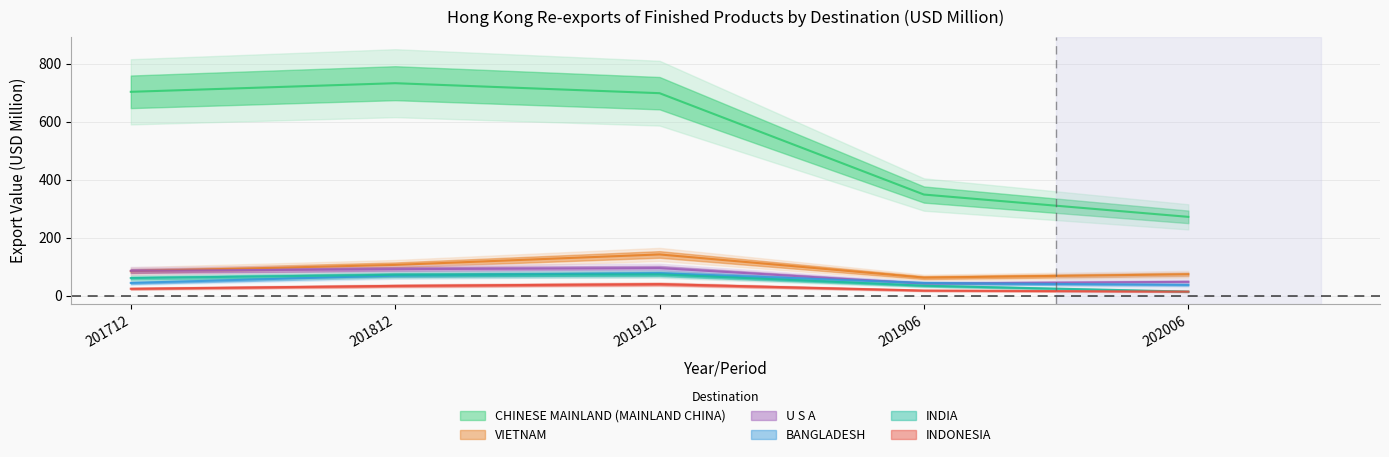

List the series in order of their peak value, highest first.

CHINESE MAINLAND (MAINLAND CHINA), VIETNAM, U S A, BANGLADESH, INDIA, INDONESIA